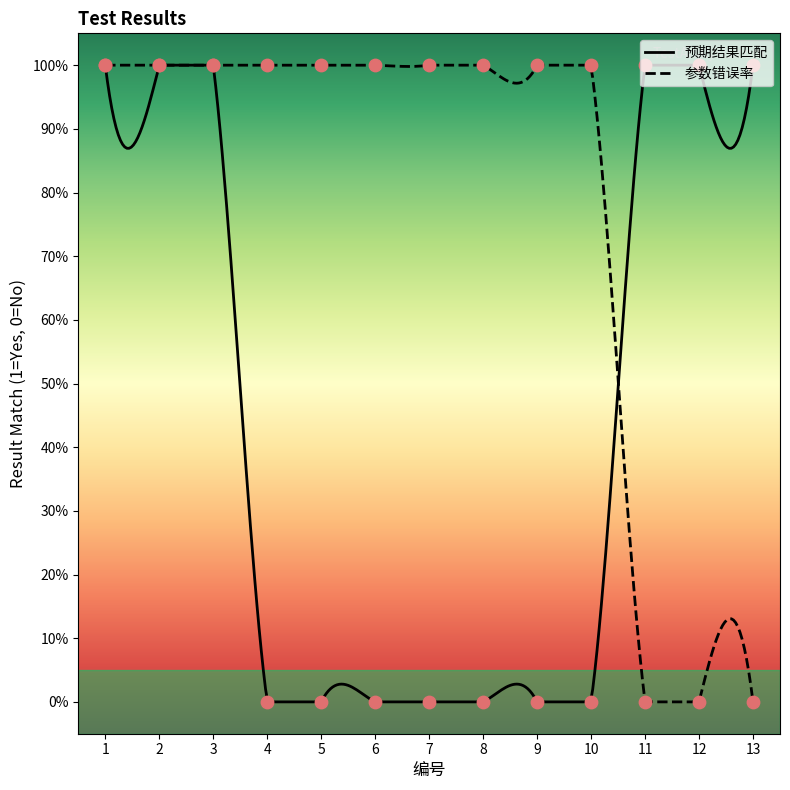

Which series has the largest Y range (max minus min)?

预期结果匹配